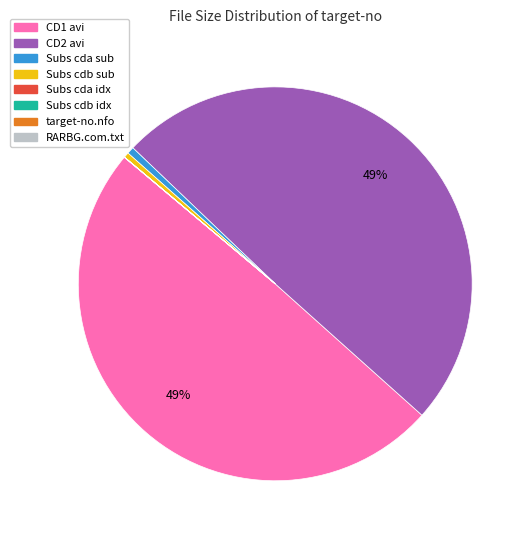

Does any single category account for the majority?

No